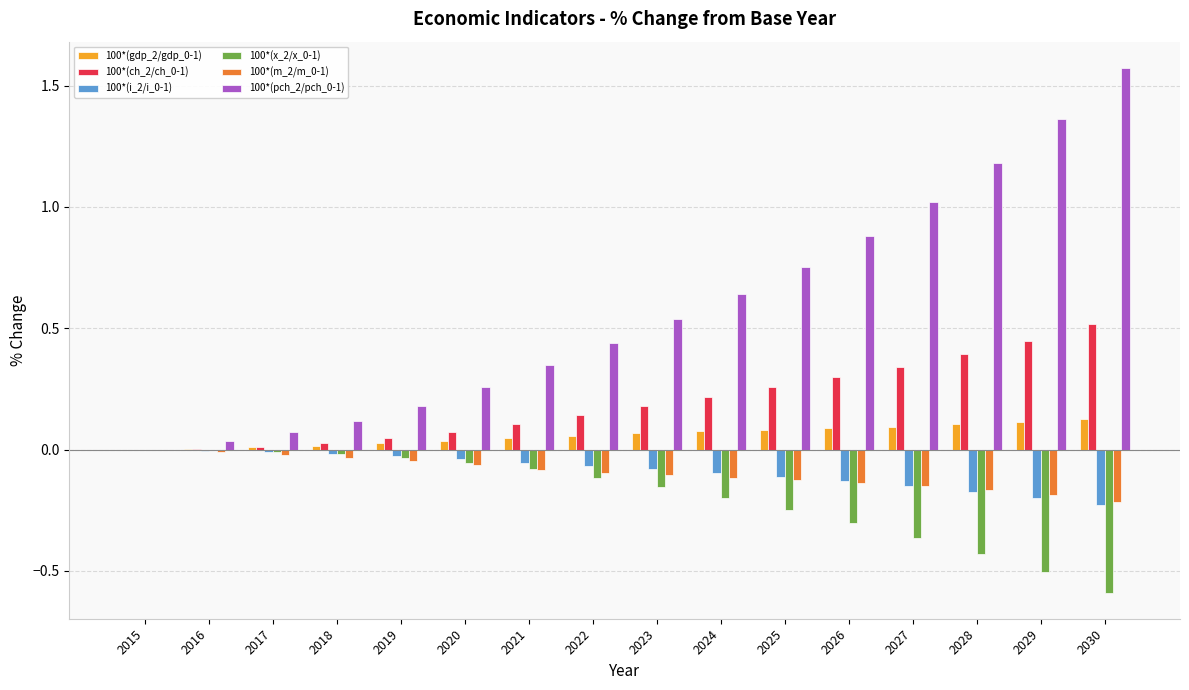

The 100*(x_2/x_0-1) series shows -0.1 at 2024. True or false?

False